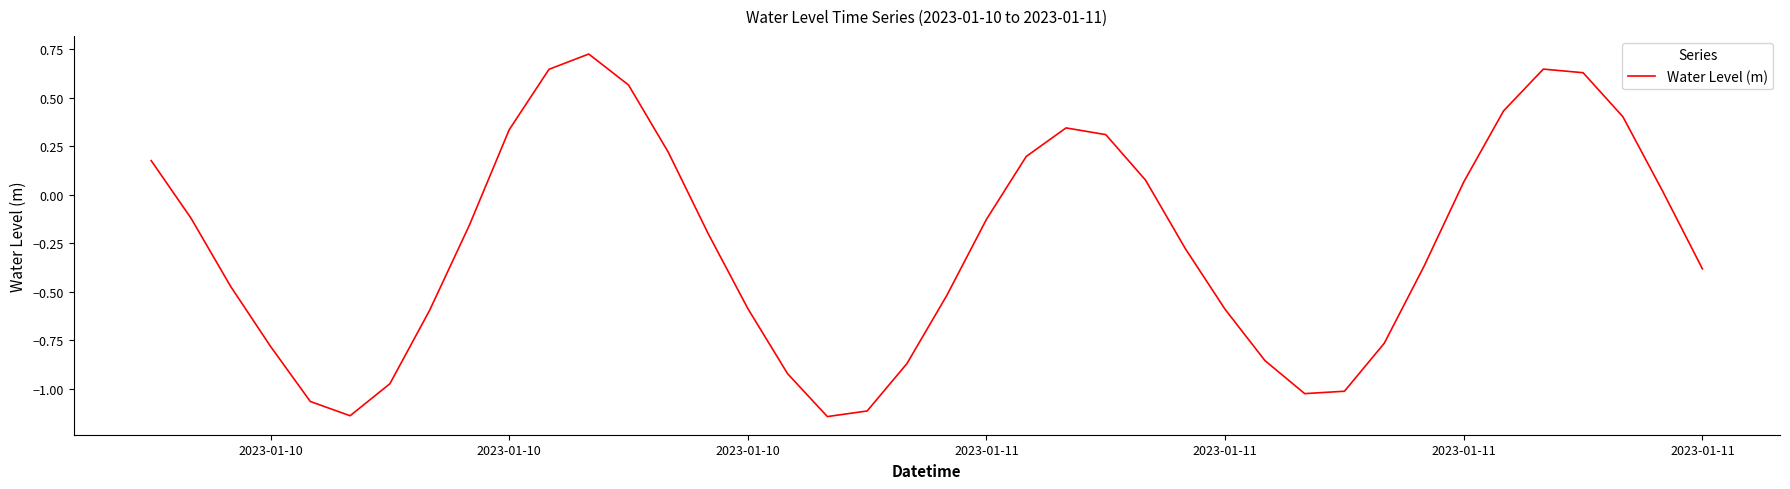

Does the chart display data point markers on the line(s)?

No